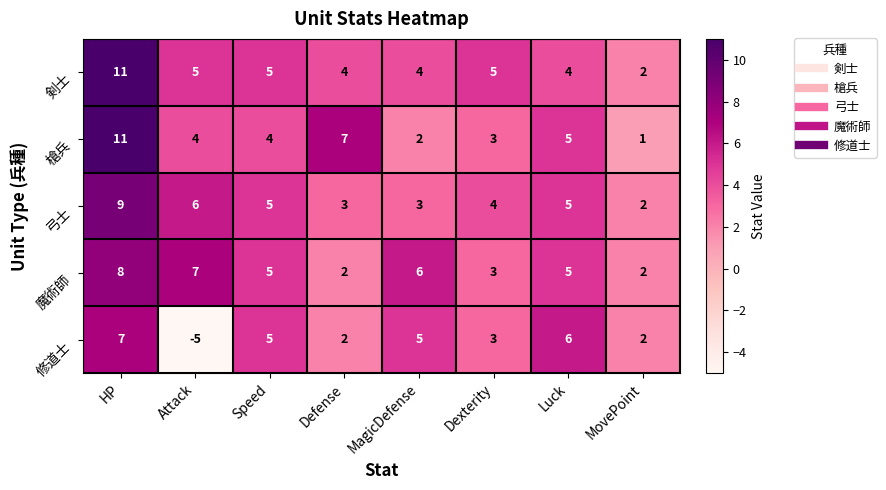

Which series has the largest range (max minus min)?

修道士